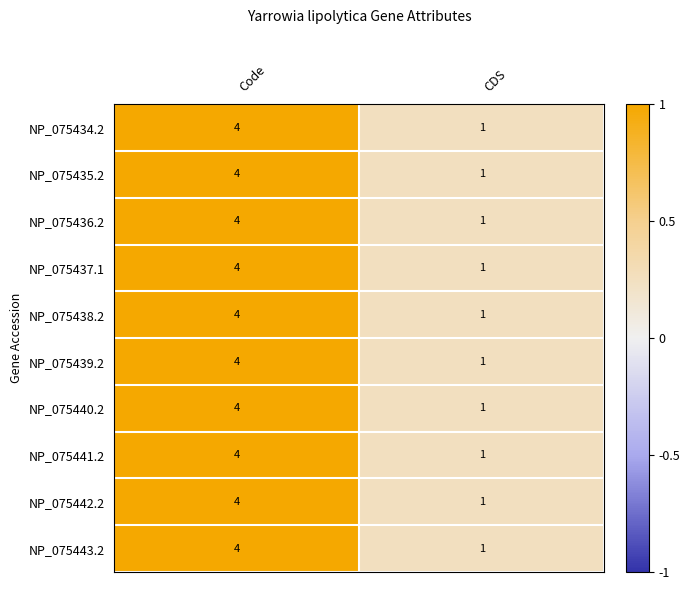

Count the number of categories in the chart.

2